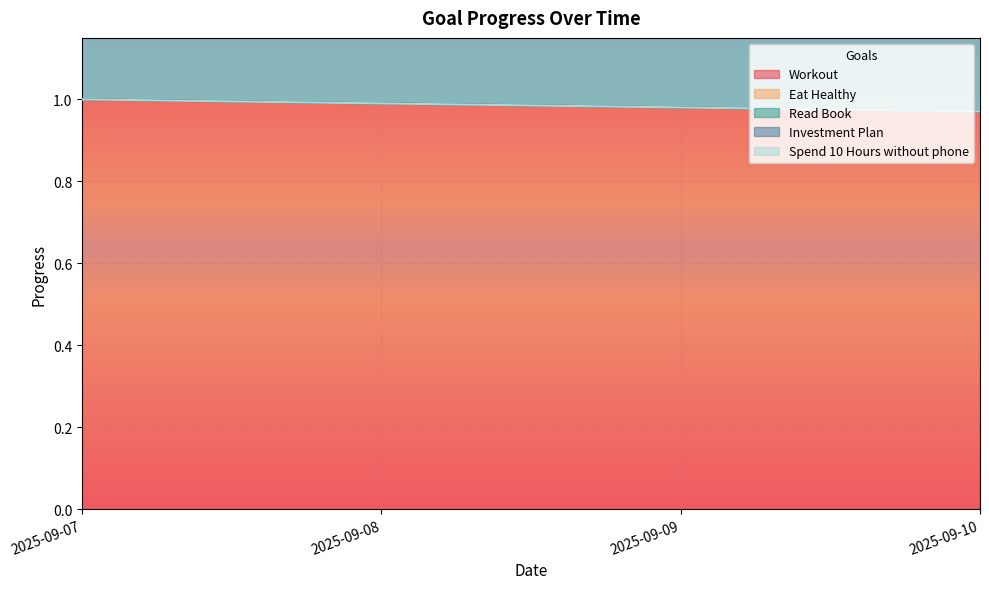

Between 2025-09-08 and 2025-09-09, which series saw the biggest shift?

Workout